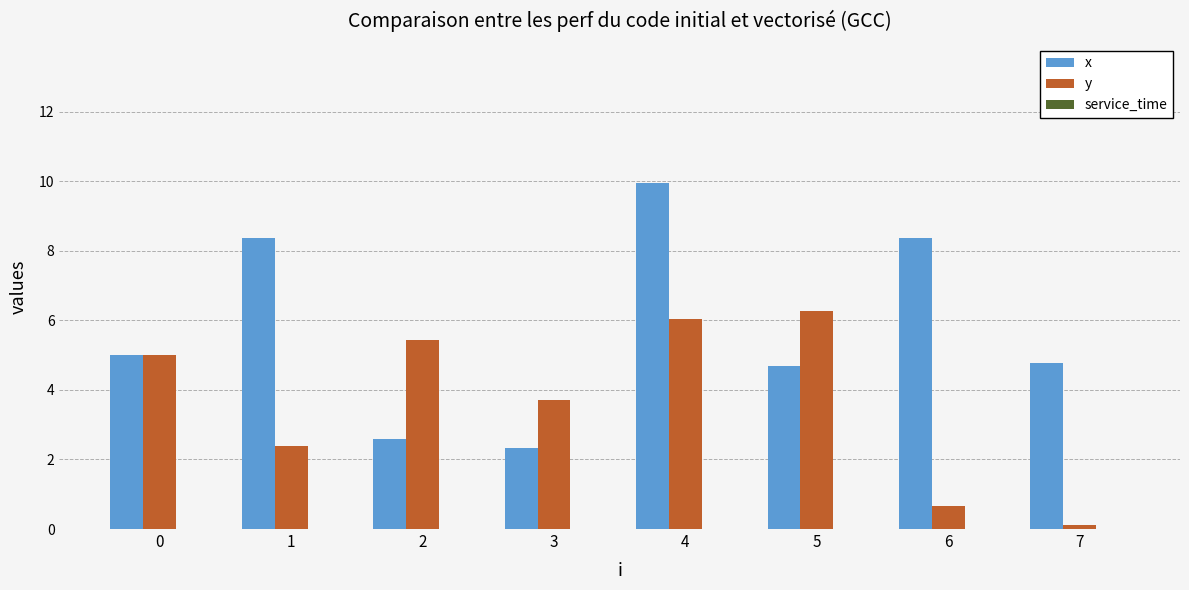

At which category is the sum across all series the highest?

4